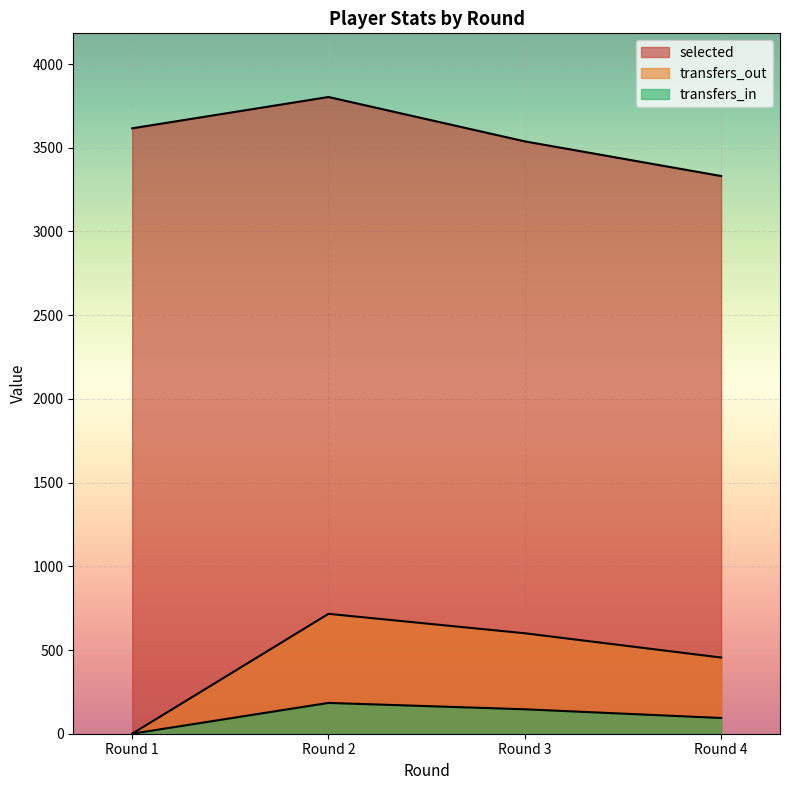

True or false: transfers_in and transfers_out cross at least once.

False